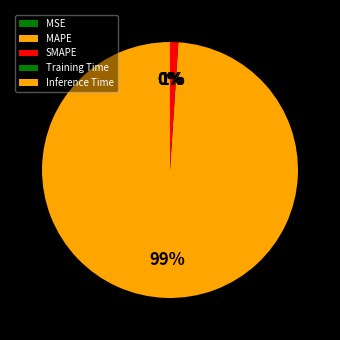

To the nearest percent, what is the combined percentage of MSE and MAPE?

99%